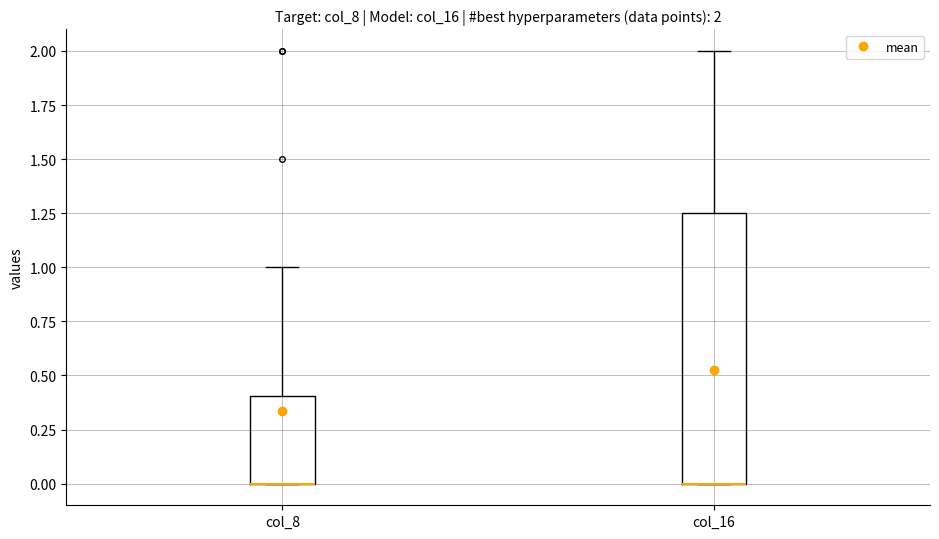

Which box is the tallest, from its lower edge to its upper edge?

col_16